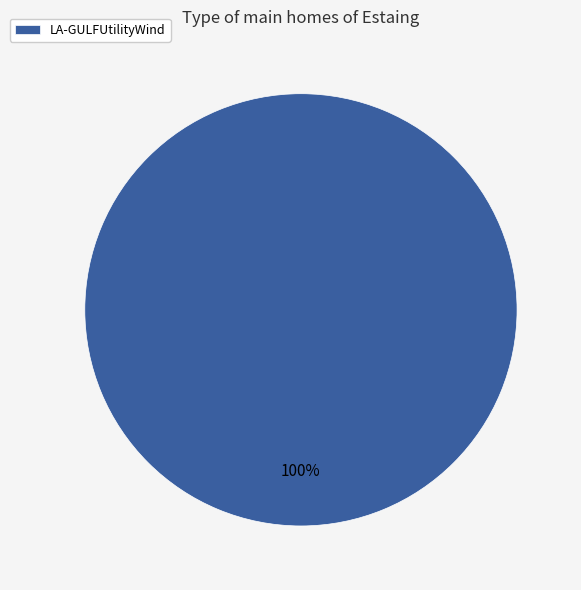

To the nearest percent, what percentage of the pie is LA-GULFUtilityWind?

100%